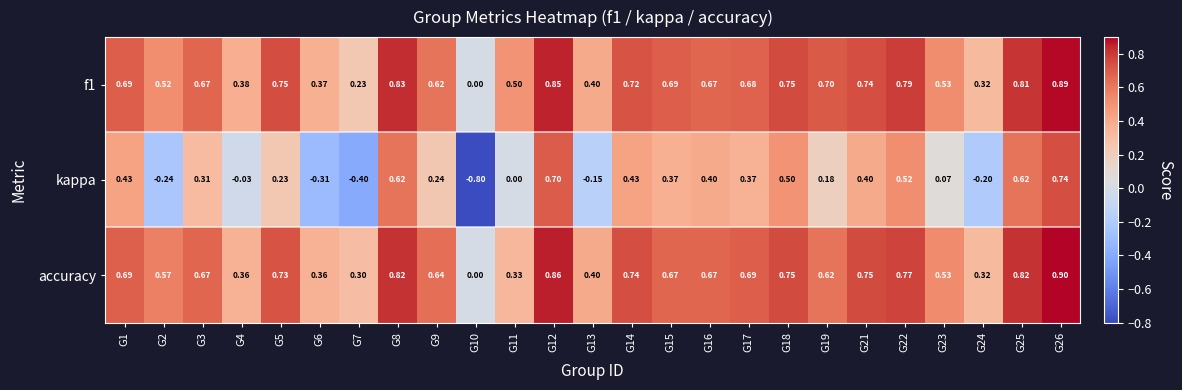

Rank the series at G12 from lowest to highest value.

kappa, f1, accuracy